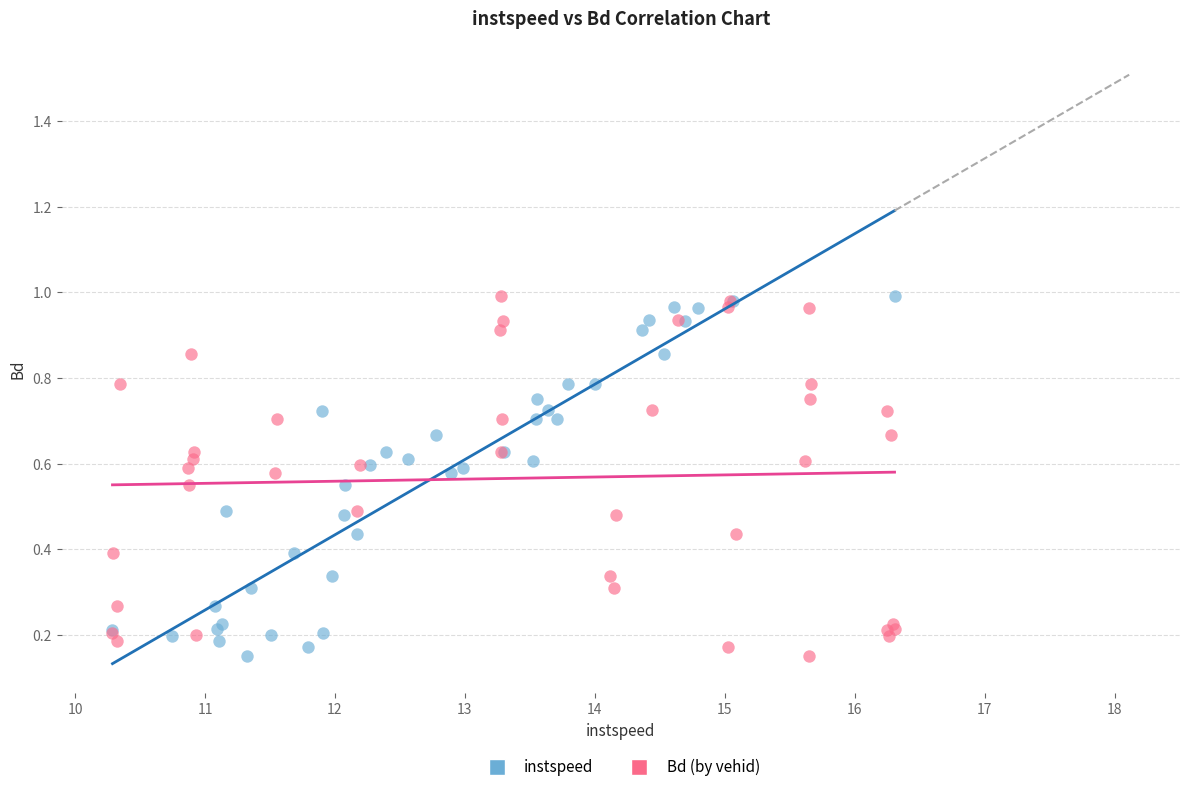

What are all the series names shown in the legend?

instspeed, Bd (by vehid)